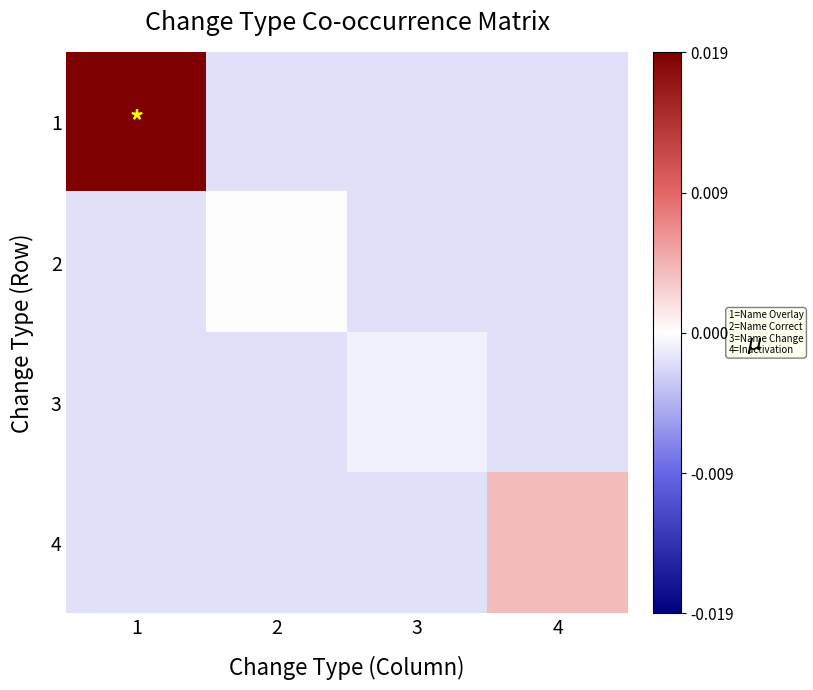

At how many categories does at least one series exceed 0?

3